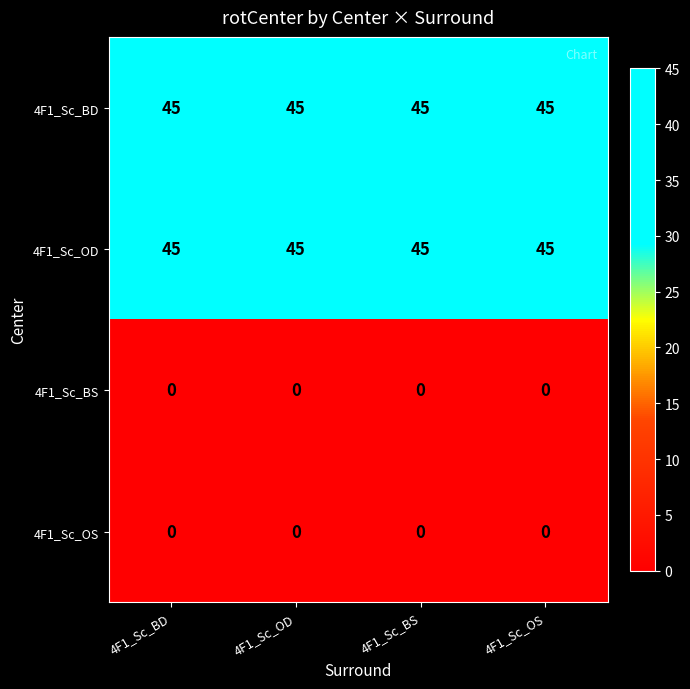

Is it true that 4F1_Sc_OD equals 30 at 4F1_Sc_OS?

False